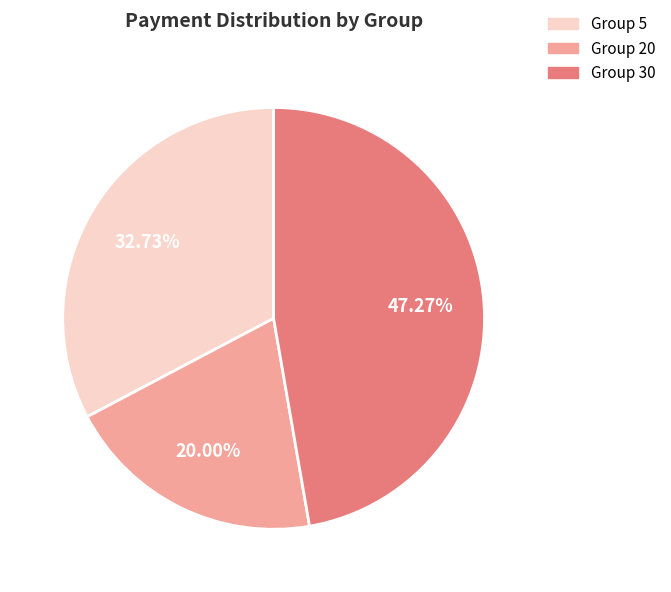

How many segments does this pie chart have?

3